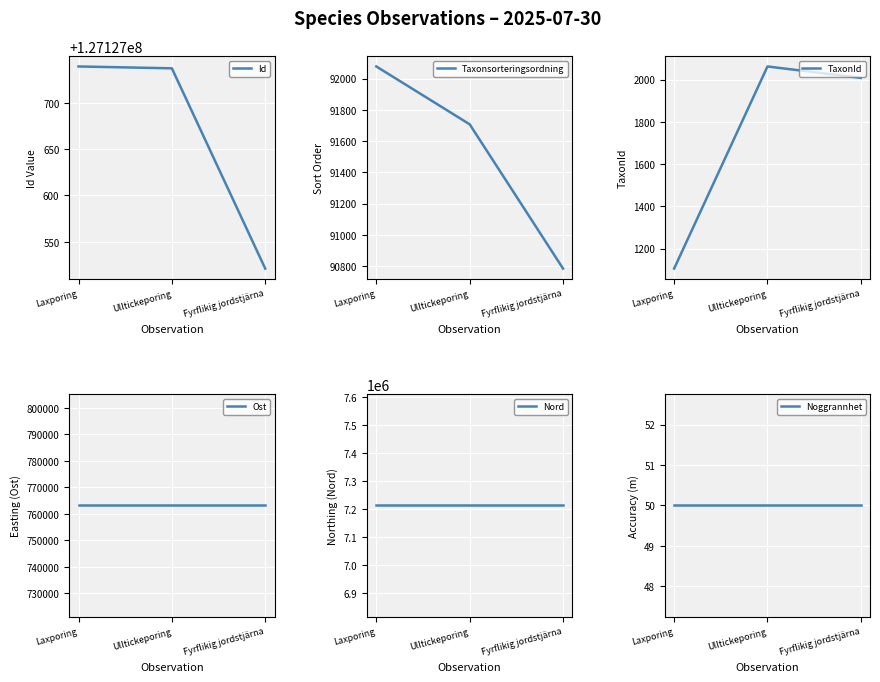

Which category has the highest value in the Taxonsorteringsordning series?

Laxporing